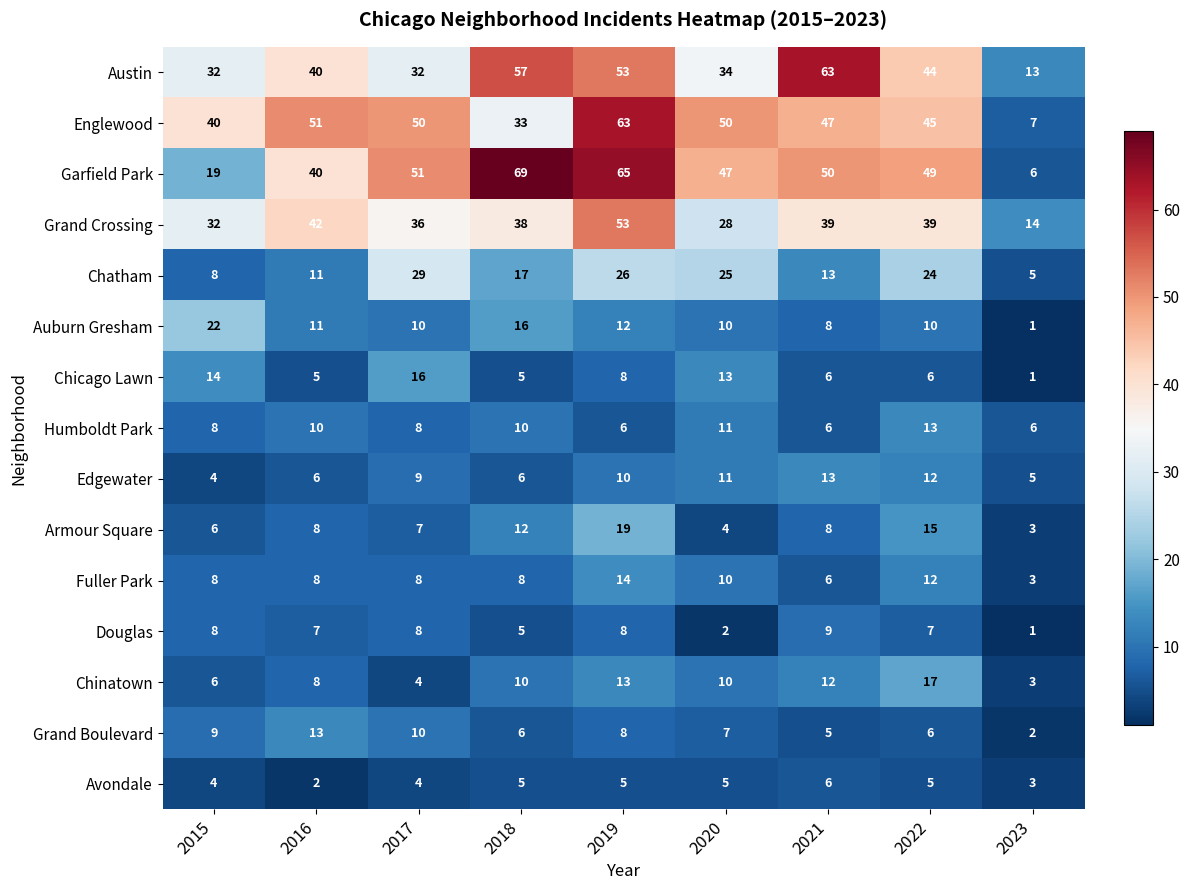

What is the difference between the maximum and minimum values in the Auburn Gresham series?

21